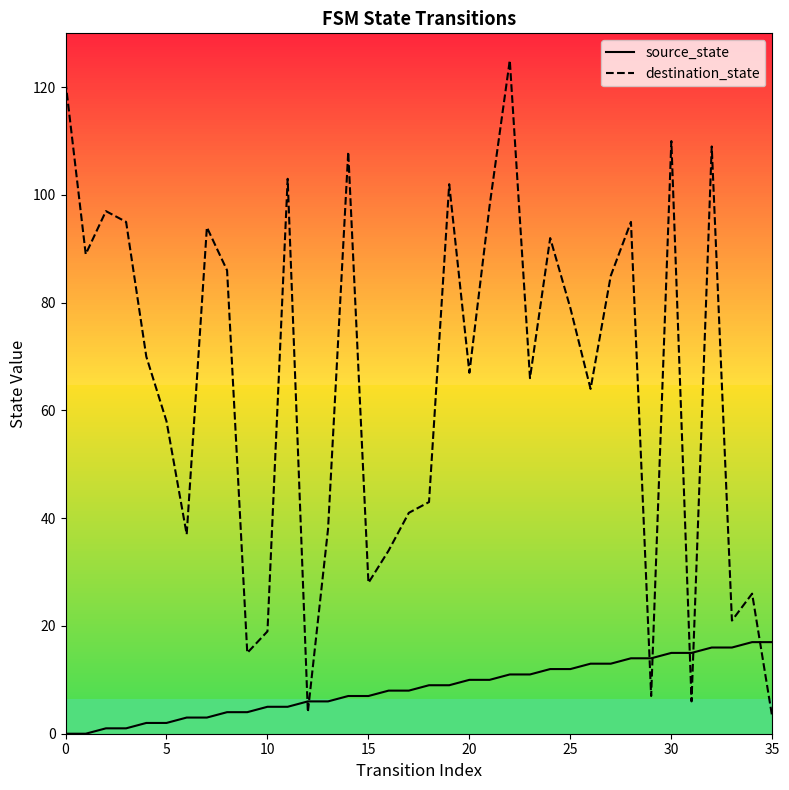

How many positive values does the source_state series have?

34